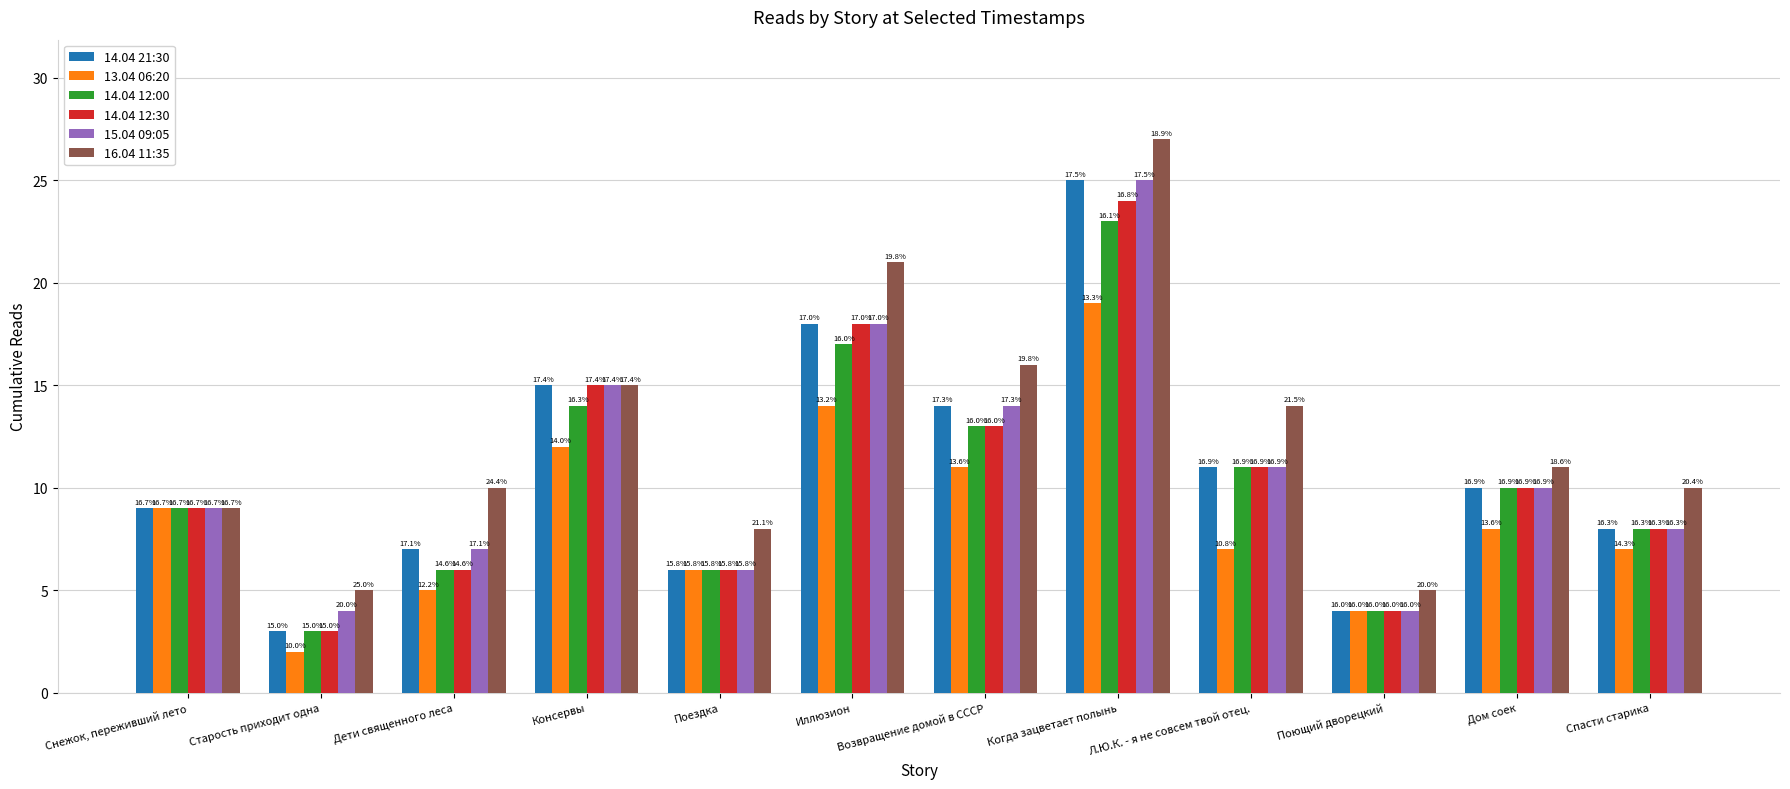

Reading left to right, extract all data points from this chart.

14.04 21:30: 9	3	7	15	6	18	14	25	11	4	10	8
13.04 06:20: 9	2	5	12	6	14	11	19	7	4	8	7
14.04 12:00: 9	3	6	14	6	17	13	23	11	4	10	8
14.04 12:30: 9	3	6	15	6	18	13	24	11	4	10	8
15.04 09:05: 9	4	7	15	6	18	14	25	11	4	10	8
16.04 11:35: 9	5	10	15	8	21	16	27	14	5	11	10